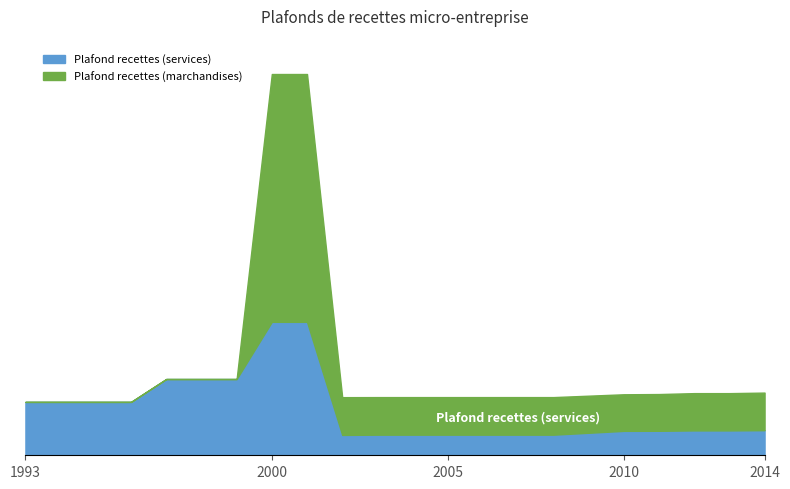

Reading right to left, extract all data points from this chart.

Plafond recettes (marchandises): 82200.0	81500.0	81500.0	80300.0	80000.0	76300.0	76300.0	76300.0	76300.0	76224.5	500000.0	500000.0	100000.0	100000.0	100000.0	70000.0	70000.0	70000.0	70000.0
Plafond recettes (services): 32900.0	32600.0	32600.0	32100.0	32000.0	27000.0	27000.0	27000.0	27000.0	26678.6	175000.0	175000.0	100000.0	100000.0	100000.0	70000.0	70000.0	70000.0	70000.0